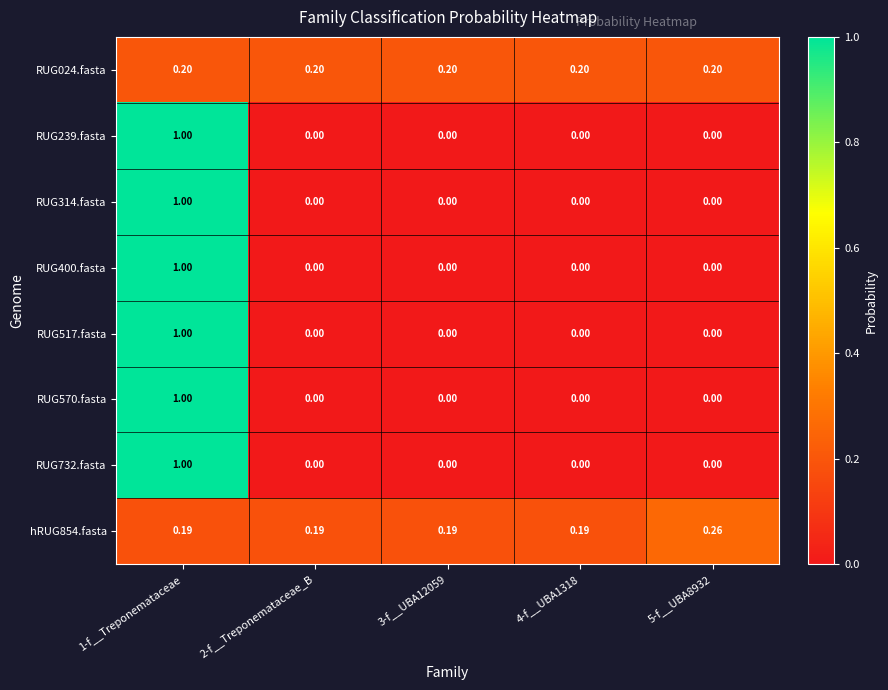

At how many categories does at least one series exceed 0?

5